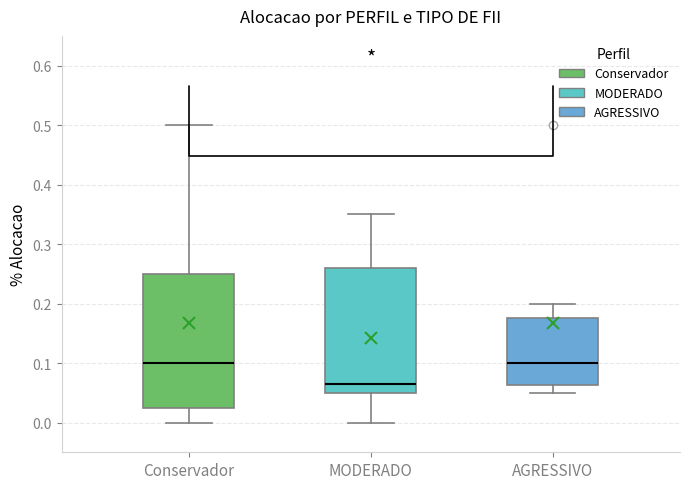

Reading left to right, read every box against the y-axis: the position of its median line, the range the box covers, and the ends of its whiskers. The values are not printed on the chart, so give them approximately, as read against the axis.

Conservador: median 0.10, box 0.03 to 0.25, whiskers 0.00 to 0.50
MODERADO: median 0.07, box 0.05 to 0.26, whiskers 0.00 to 0.35
AGRESSIVO: median 0.10, box 0.06 to 0.18, whiskers 0.05 to 0.20